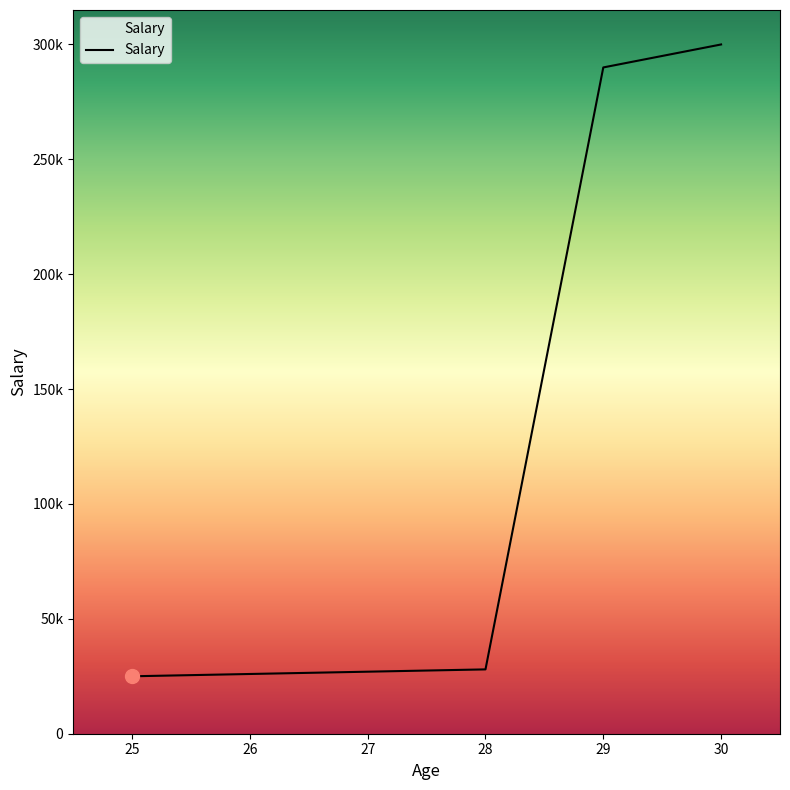

Reading left to right, extract all data points from this chart.

25000	26000	27000	28000	290000	300000